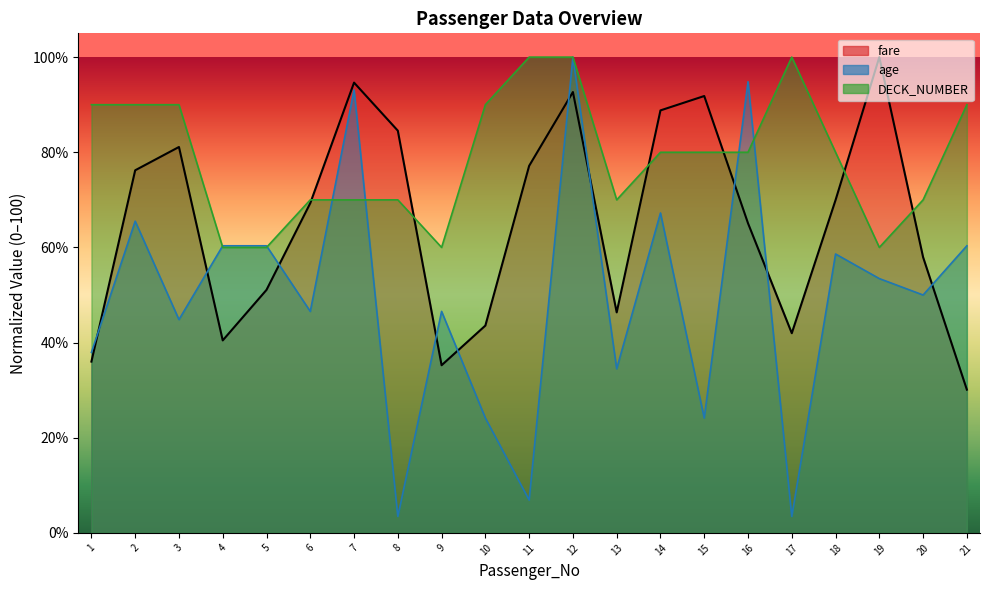

How many times do age and DECK_NUMBER cross each other?

6